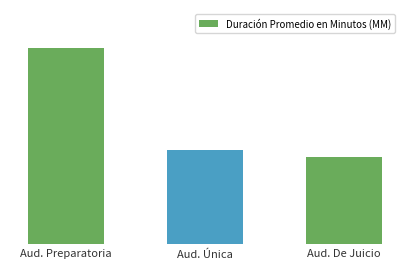

Does the chart contain any negative values?

No